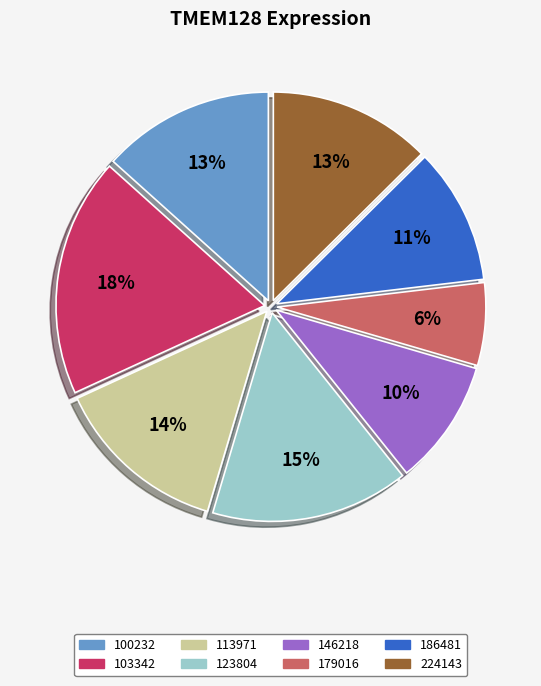

Combined, do 100232 and 146218 account for over 50%?

No